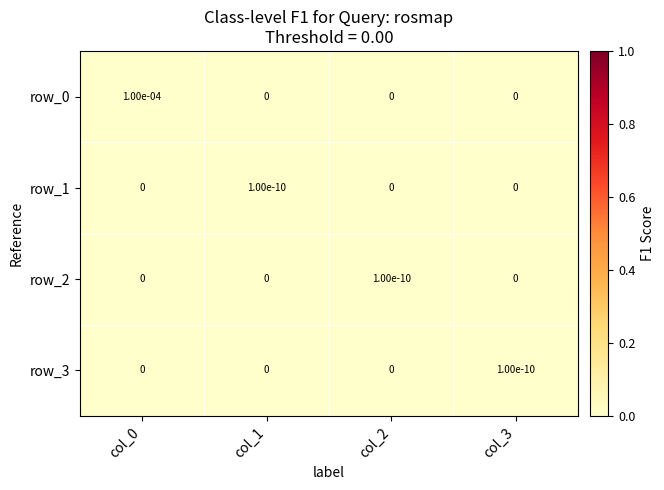

Which category has the highest value in the row_3 series?

col_3